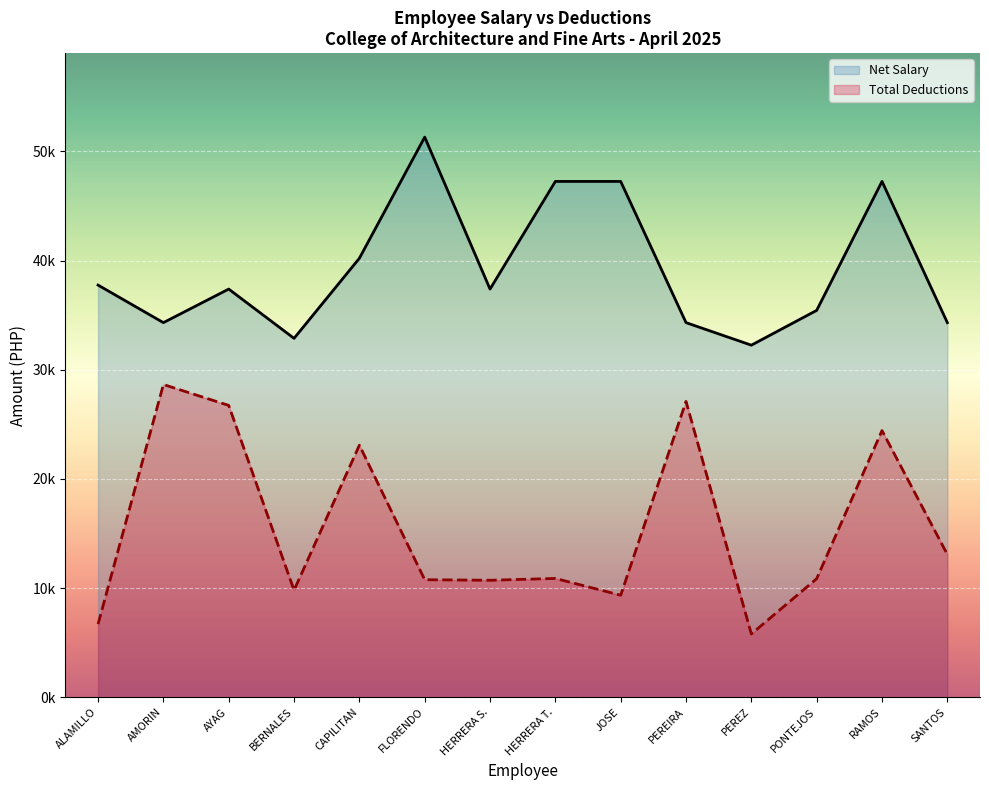

Reading right to left, transcribe all the data shown in this chart.

Net Salary: 34310.0	47247.0	35434.0	32245.0	34310.0	47247.0	47247.0	37384.0	51304.0	40208.0	32870.0	37384.0	34310.0	37749.0
Total Deductions: 13075.8	24421.9	10854.1	5789.2	27091.7	9339.4	10876.9	10708.7	10759.2	23083.3	9794.3	26728.6	28642.9	6697.3